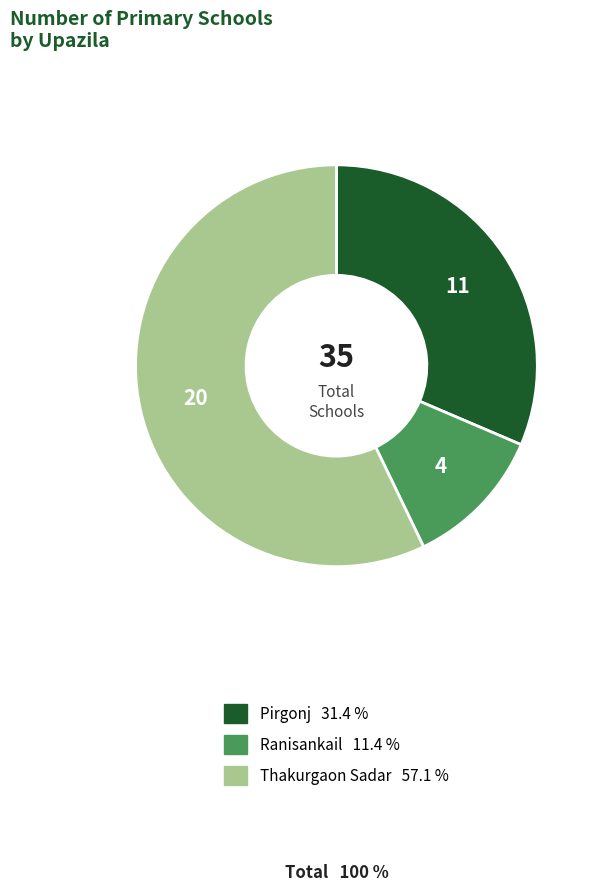

Rank the categories by value from highest to lowest.

Thakurgaon Sadar, Pirgonj, Ranisankail